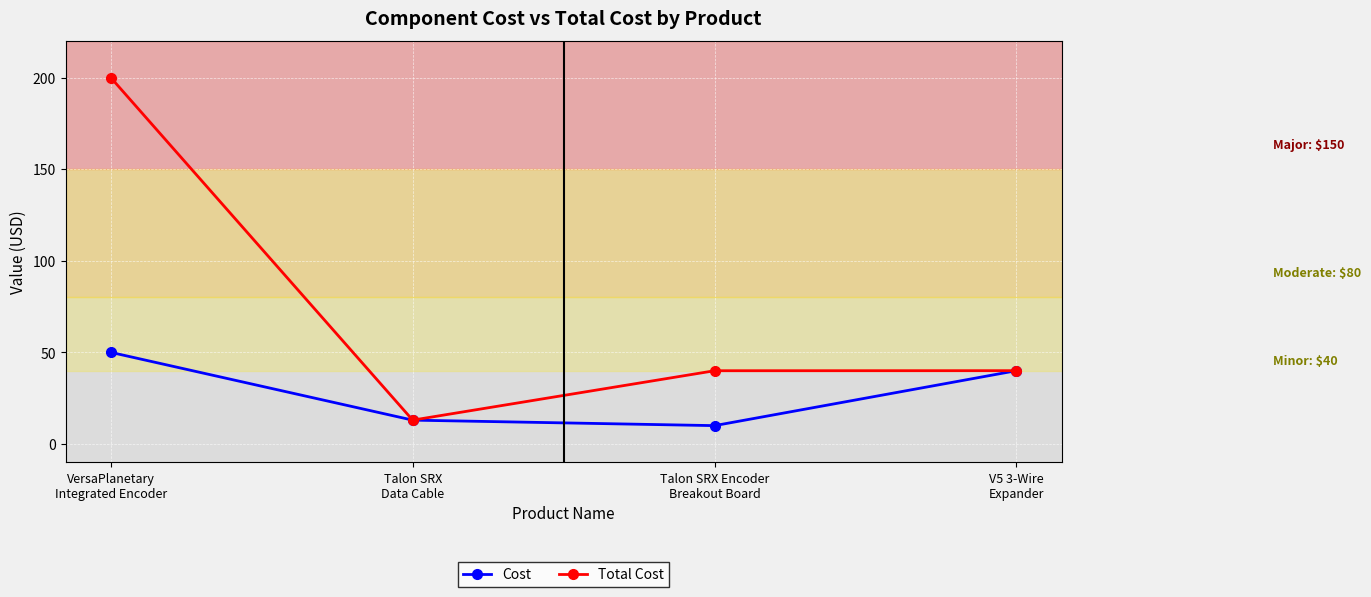

Reading left to right, list all the values displayed in this chart.

Cost: VersaPlanetary
Integrated Encoder=50.0	Talon SRX
Data Cable=13.0	Talon SRX Encoder
Breakout Board=10.0	V5 3-Wire
Expander=40.0
Total Cost: VersaPlanetary
Integrated Encoder=200.0	Talon SRX
Data Cable=13.0	Talon SRX Encoder
Breakout Board=40.0	V5 3-Wire
Expander=40.0